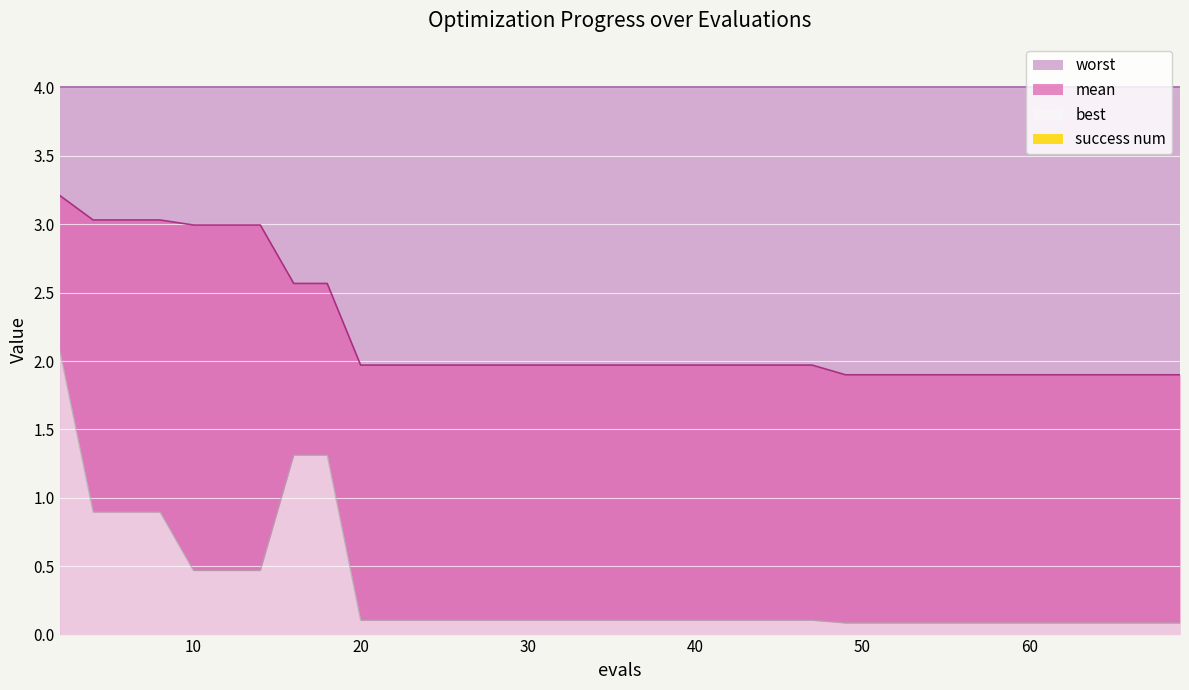

List the labels in order of mean value, smallest first.

49, 51, 53, 54, 56, 58, 60, 61, 62, 63, 64, 65, 67, 68, 69, 20, 22, 24, 26, 28, 30, 32, 34, 36, 37, 39, 40, 41, 43, 45, 47, 16, 18, 10, 12, 14, 4, 6, 8, 2